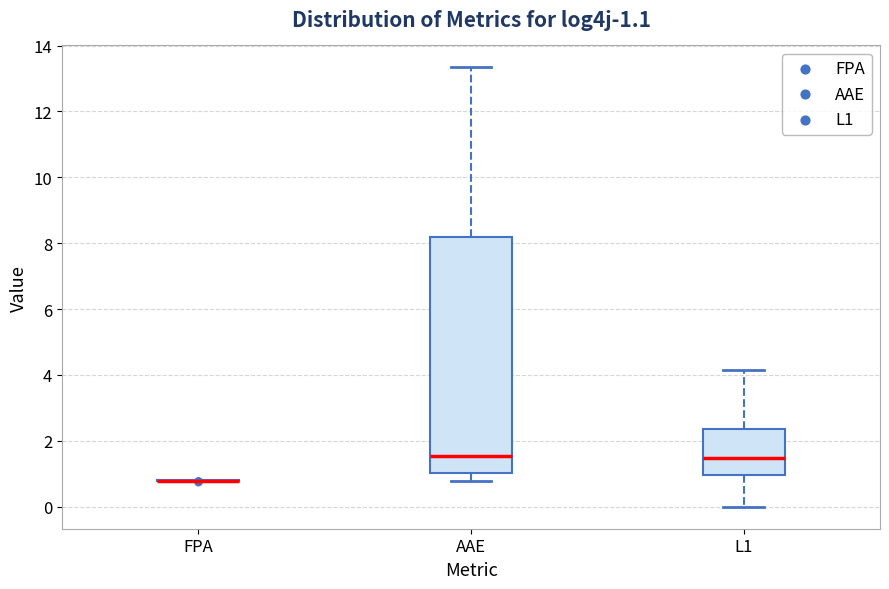

Comparing the boxes themselves (not the whiskers), which one is the tallest?

AAE